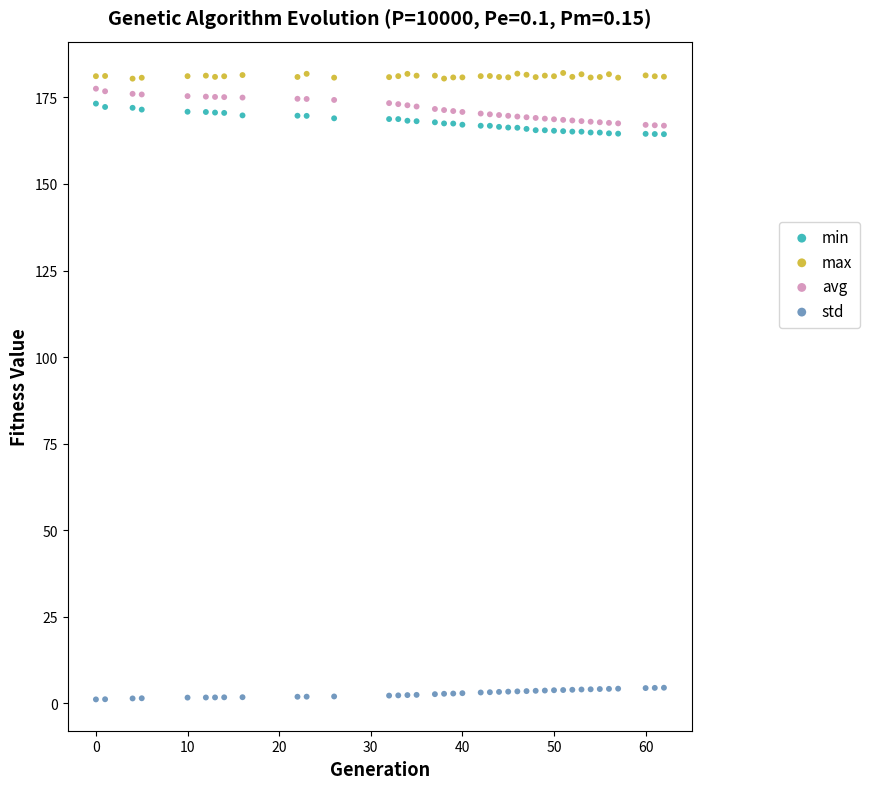

What are all the series names shown in the legend?

min, max, avg, std